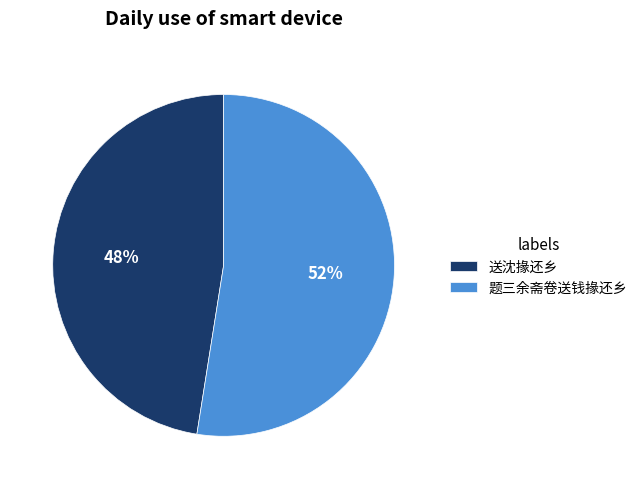

Which slice is the largest?

题三余斋卷送钱掾还乡